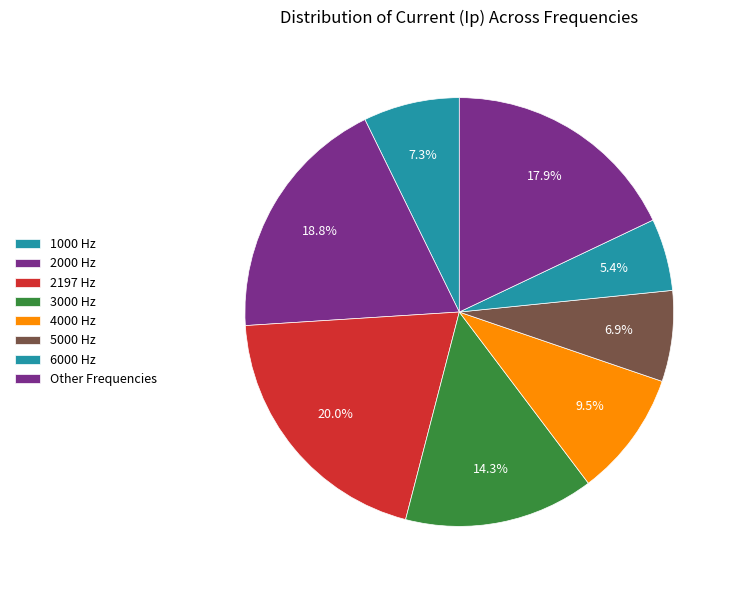

Count the number of slices in the pie.

8